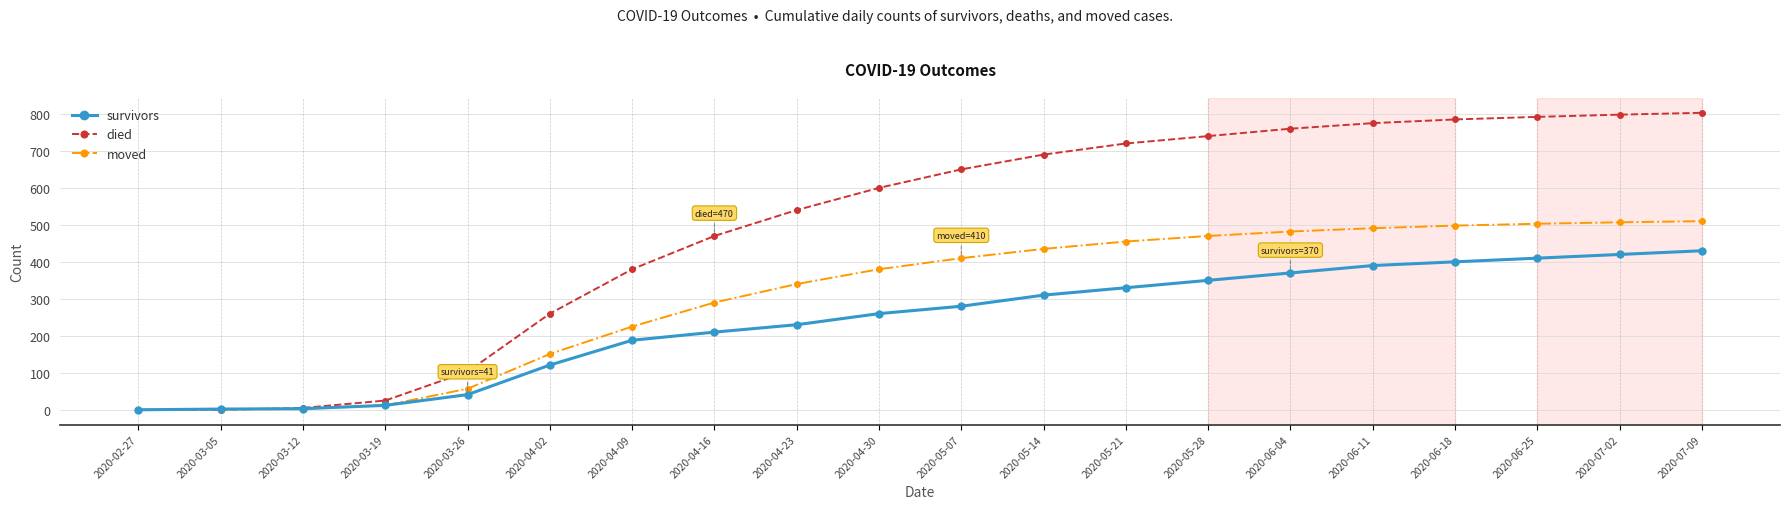

What is the label of the 18th point from the right?

2020-03-12